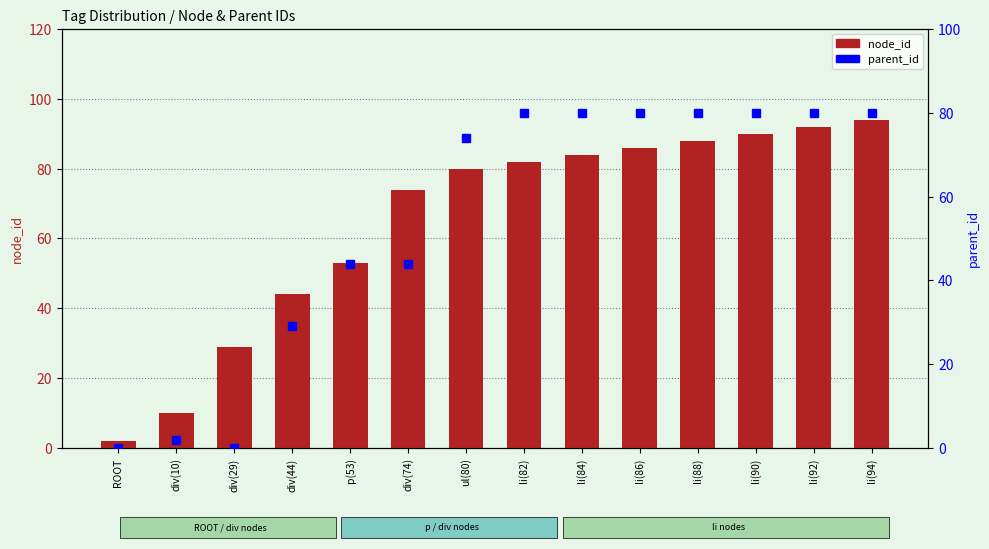

What is the highest value of the parent_id series?

80